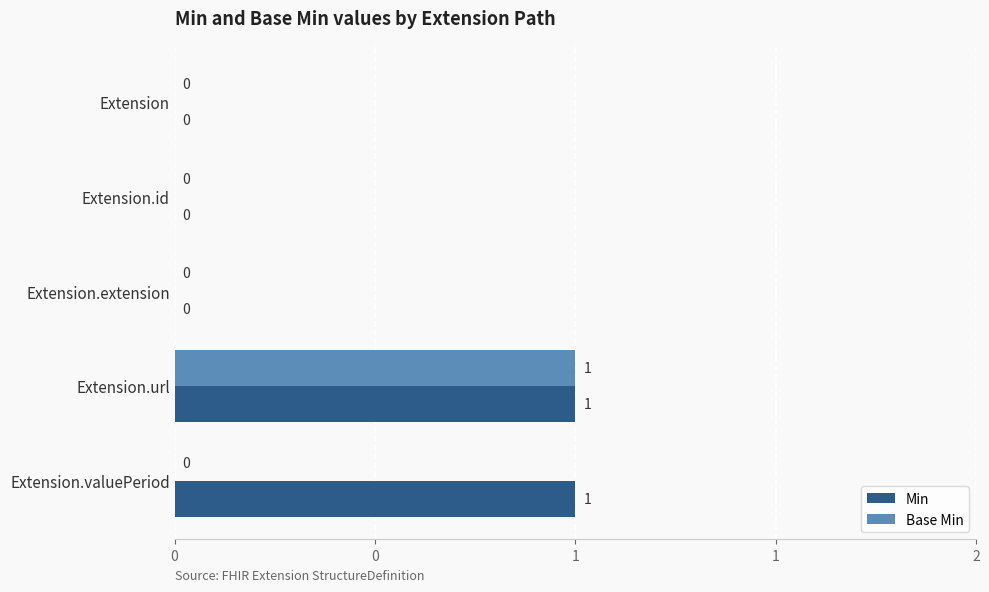

Reading left to right, what are all the values shown in this chart?

Min: 0	0	0	1	1
Base Min: 0	0	0	1	0